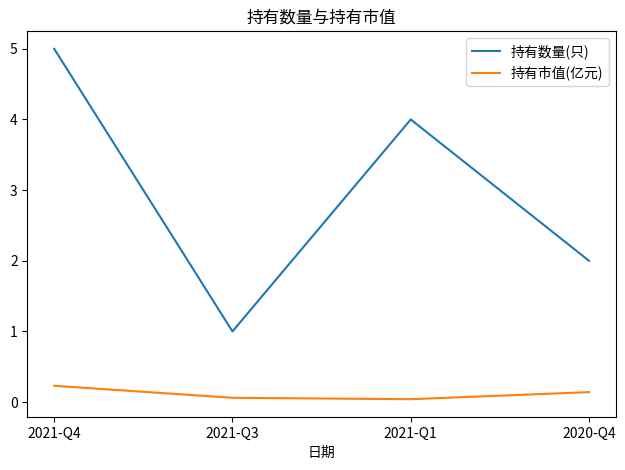

Which series has the widest spread of values?

持有数量(只)